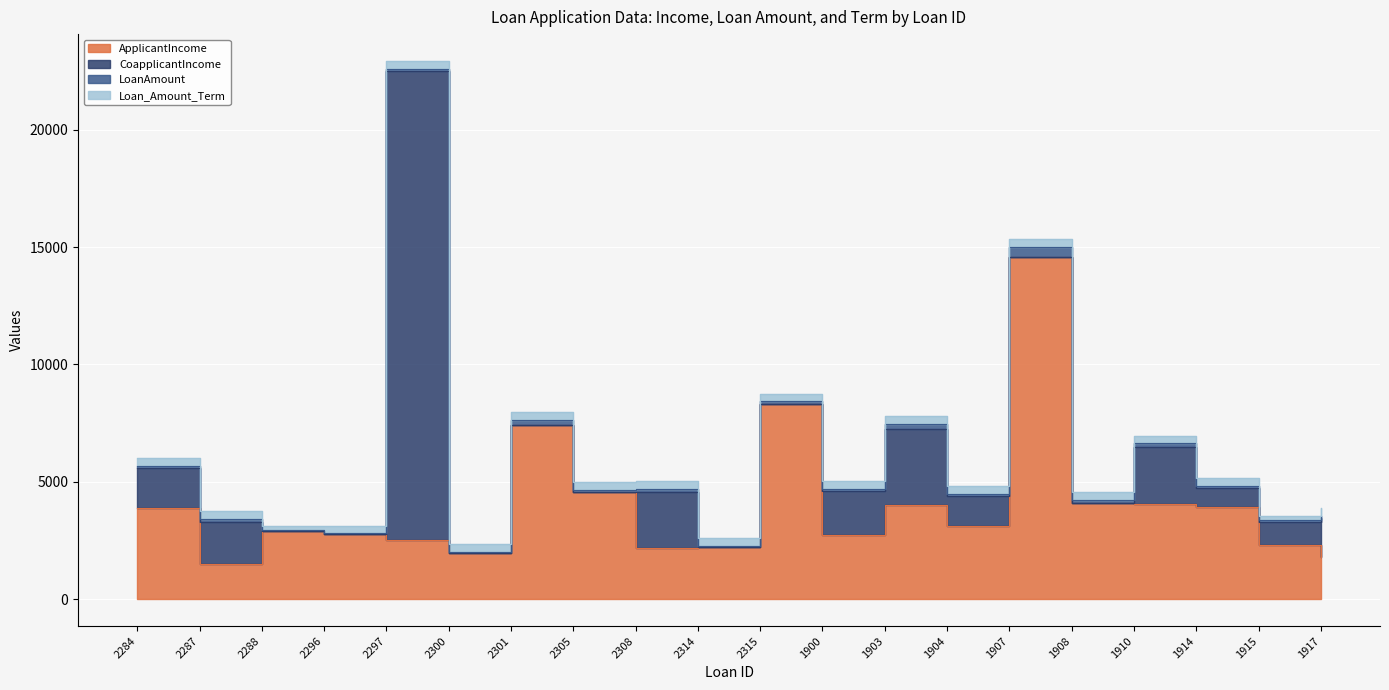

Where do LoanAmount and Loan_Amount_Term first cross each other?

1904 and 1907